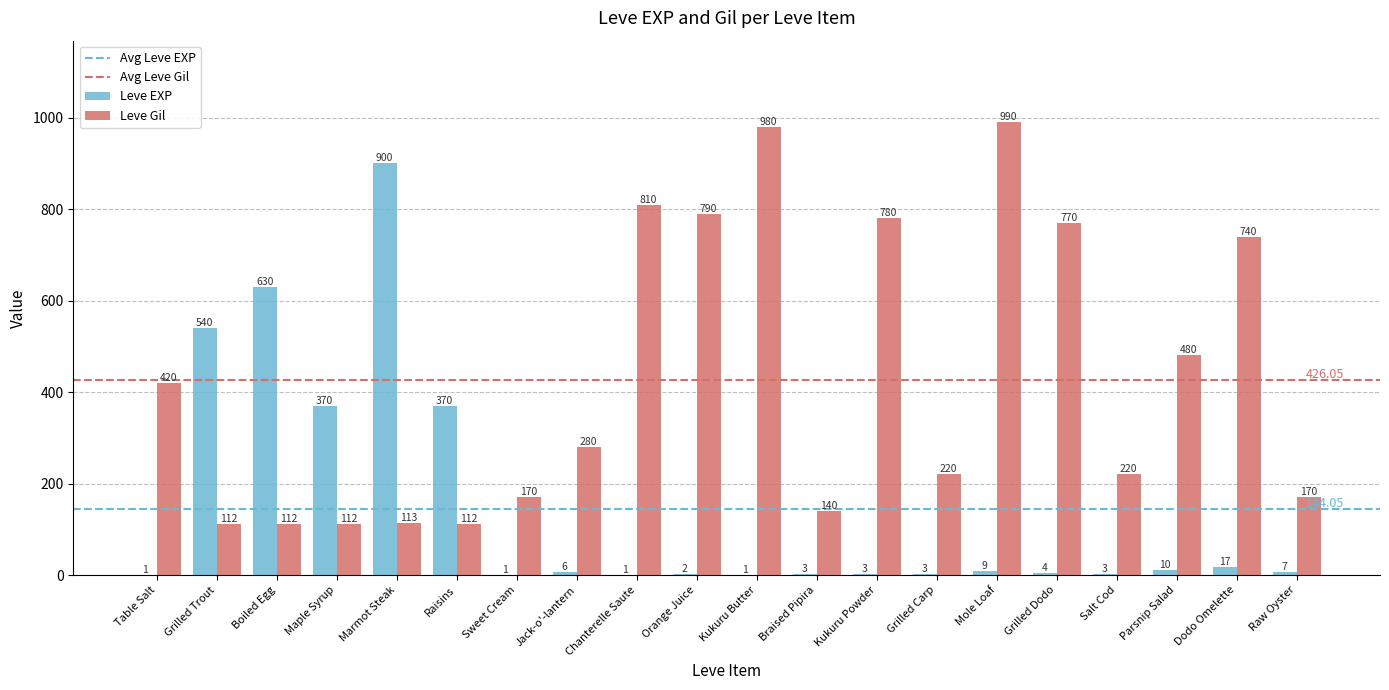

What is the sum of the Leve Gil values at Chanterelle Saute and Grilled Carp?

1030